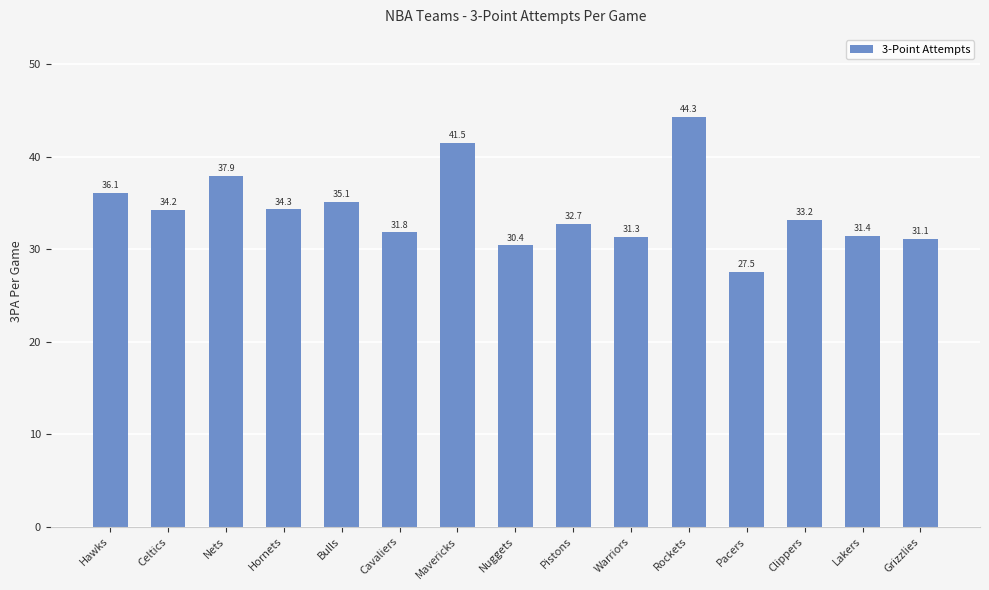

Which has a higher value, Celtics or Nuggets?

Celtics